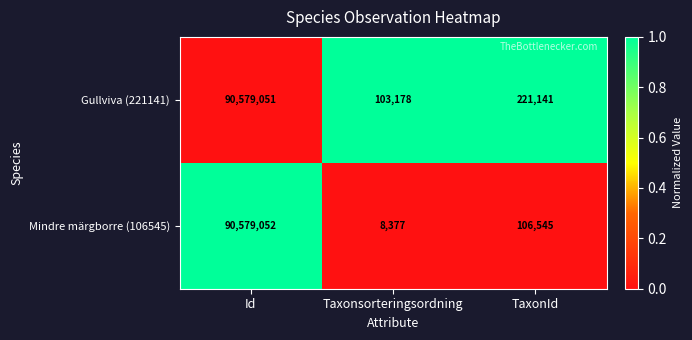

What is the spread (max minus min) of values at Taxonsorteringsordning?

94801